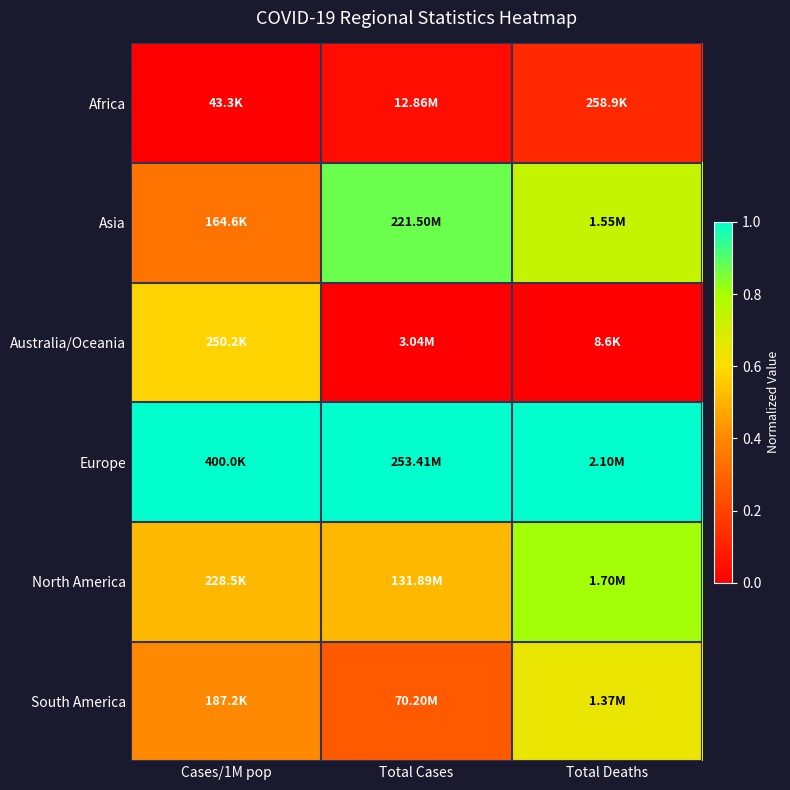

How many distinct data groups are displayed?

6